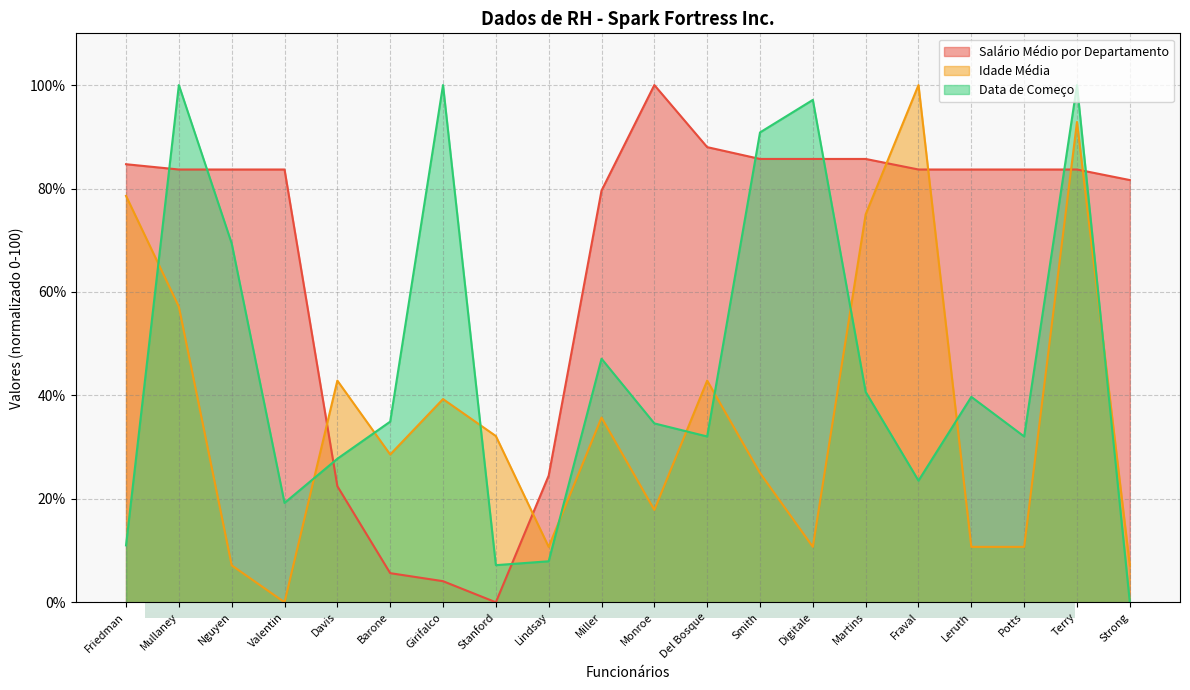

Where do Salário Médio por Departamento and Idade Média first cross each other?

Valentin and Davis